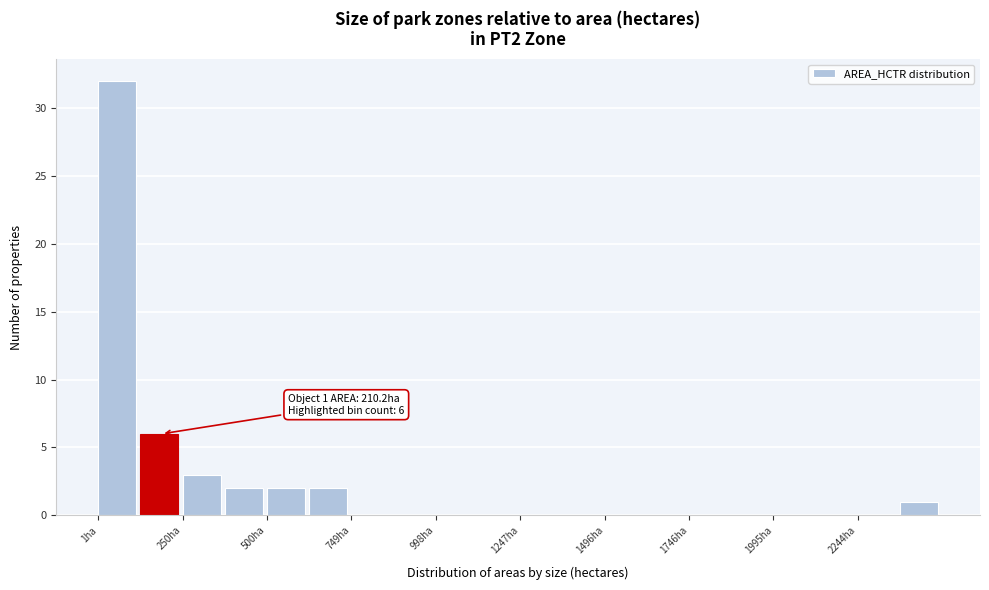

Around what value on the x-axis is the tallest bar? Give the approximate position of its centre, as read against the axis.

50